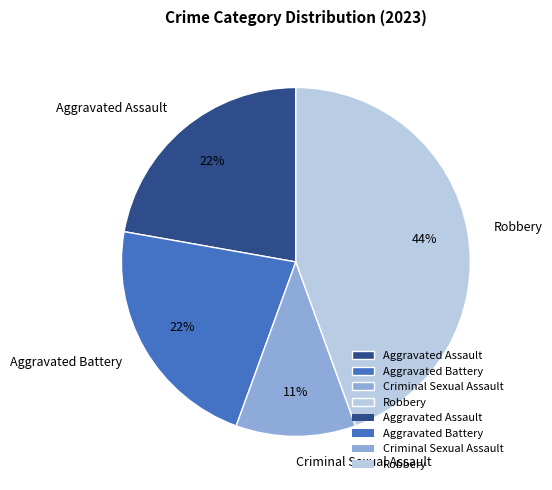

Is there any slice that represents more than half of the pie?

No